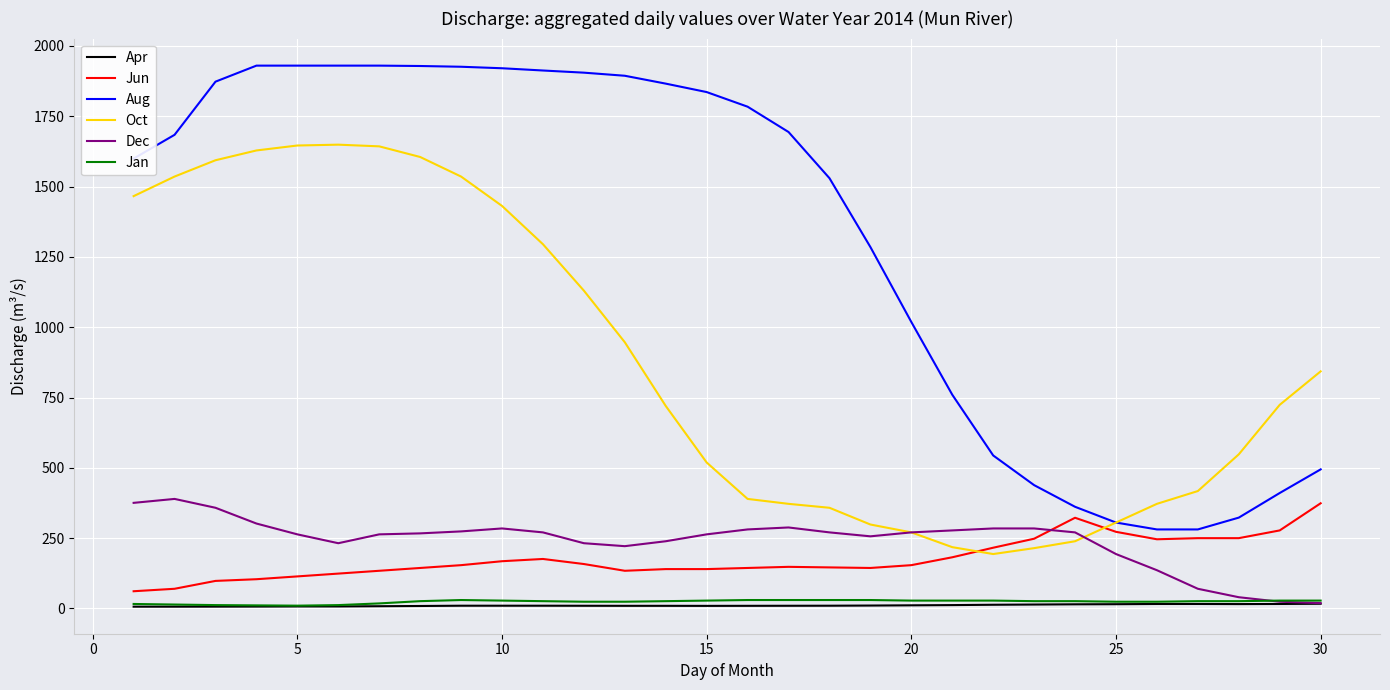

What is the greatest value displayed?

1930.0